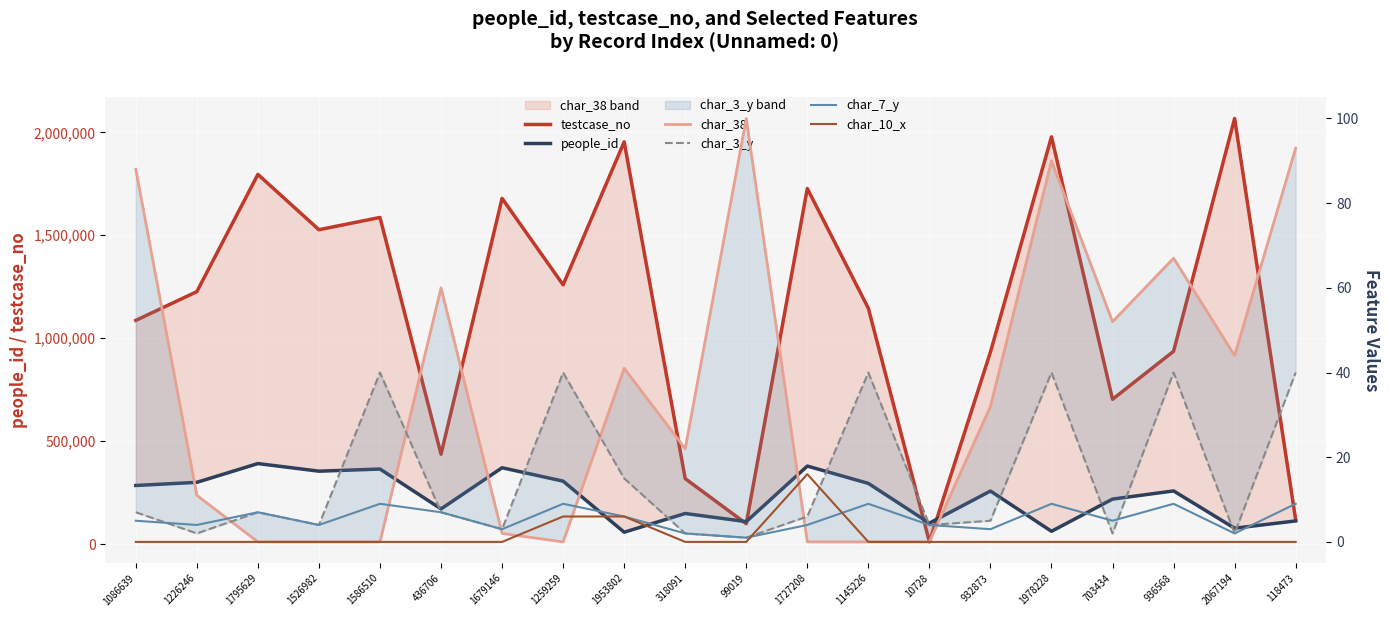

What position from the right is 1526982?

17